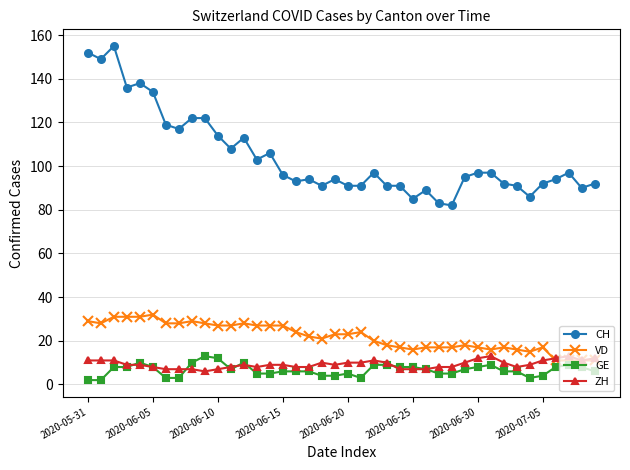

True or false: ZH has more than 2 points higher than both neighbors.

True